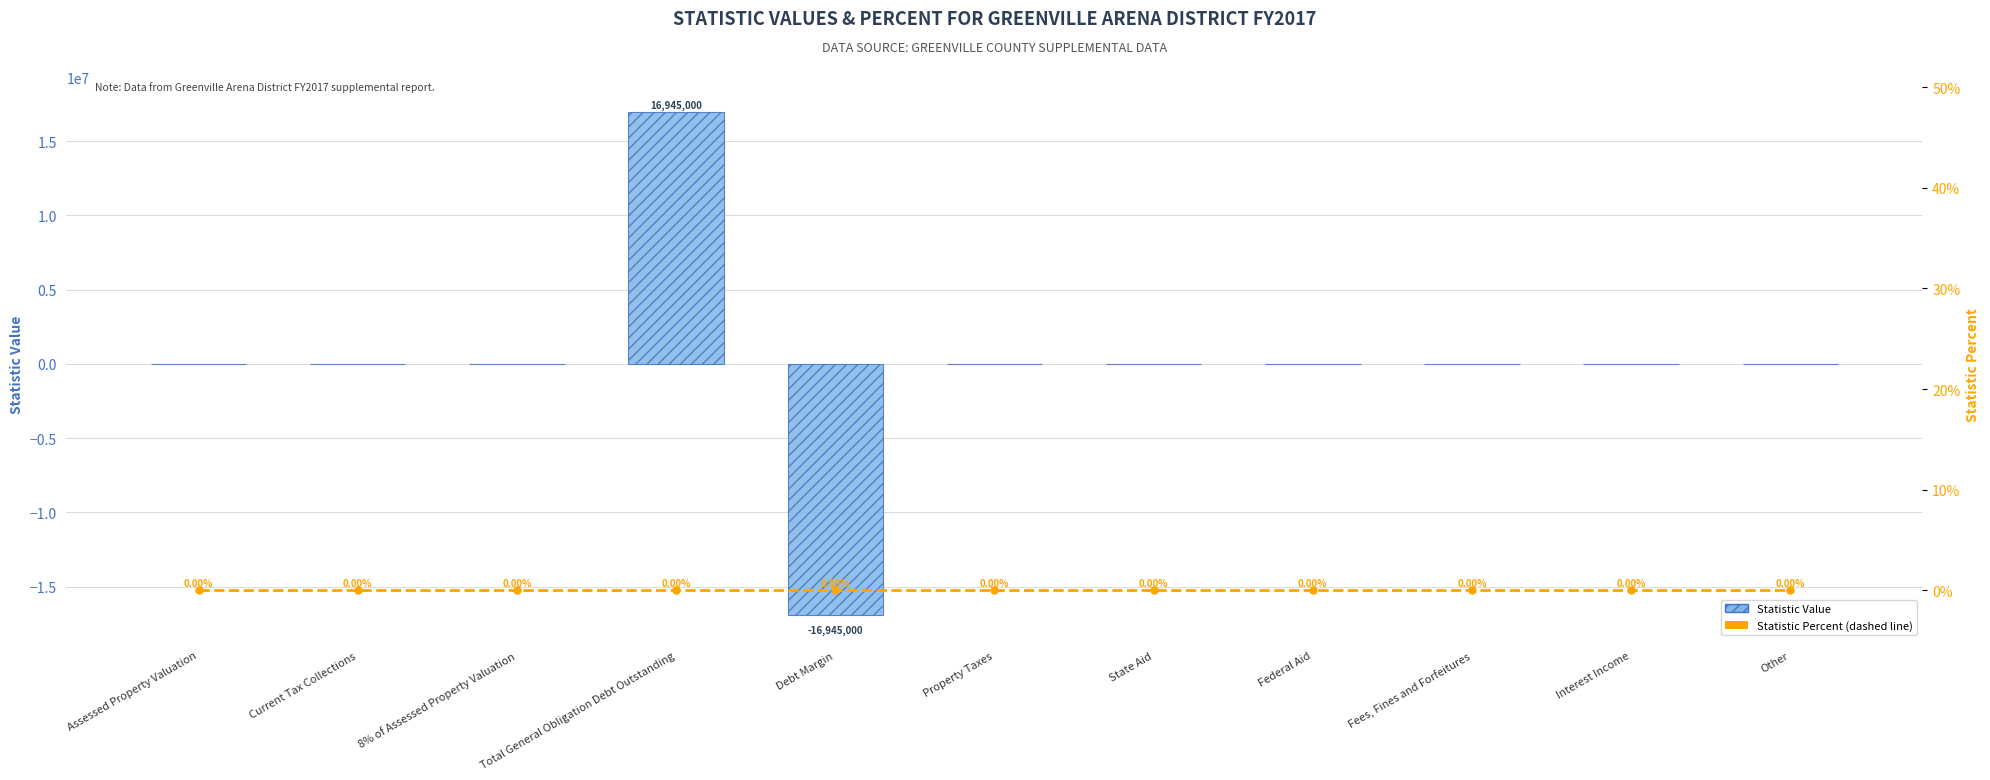

Which category has the highest value across all series?

Total General Obligation Debt Outstanding